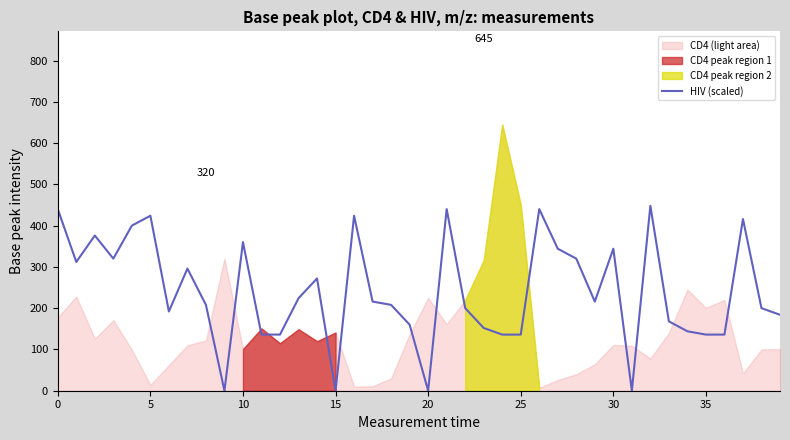

True or false: the data shows 369 at 14.

False